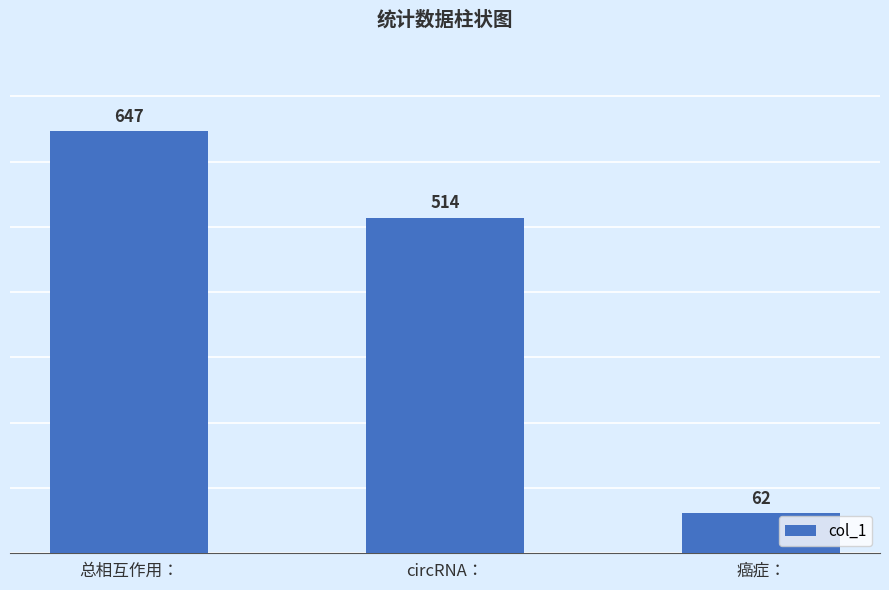

What is the label of the 3rd bar from the right?

总相互作用：